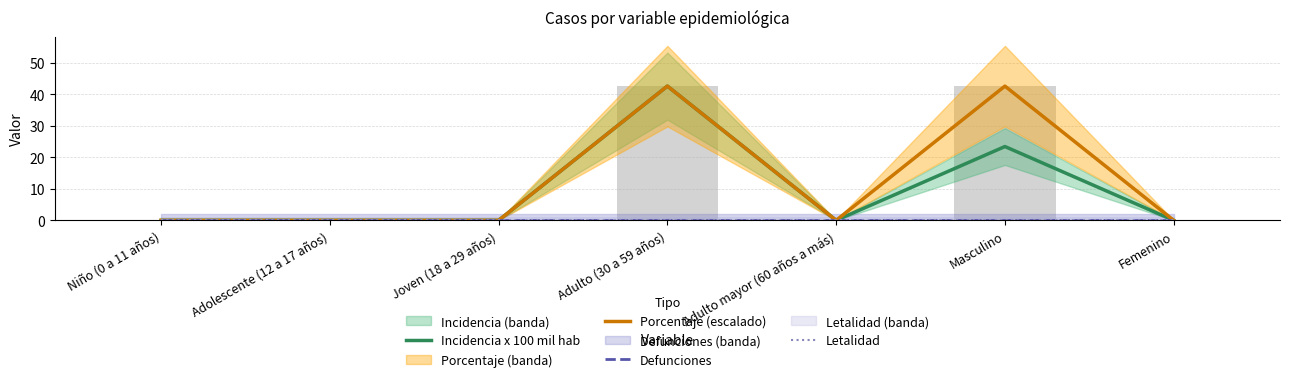

At which label is Incidencia x 100 mil hab closest to 21?

Masculino